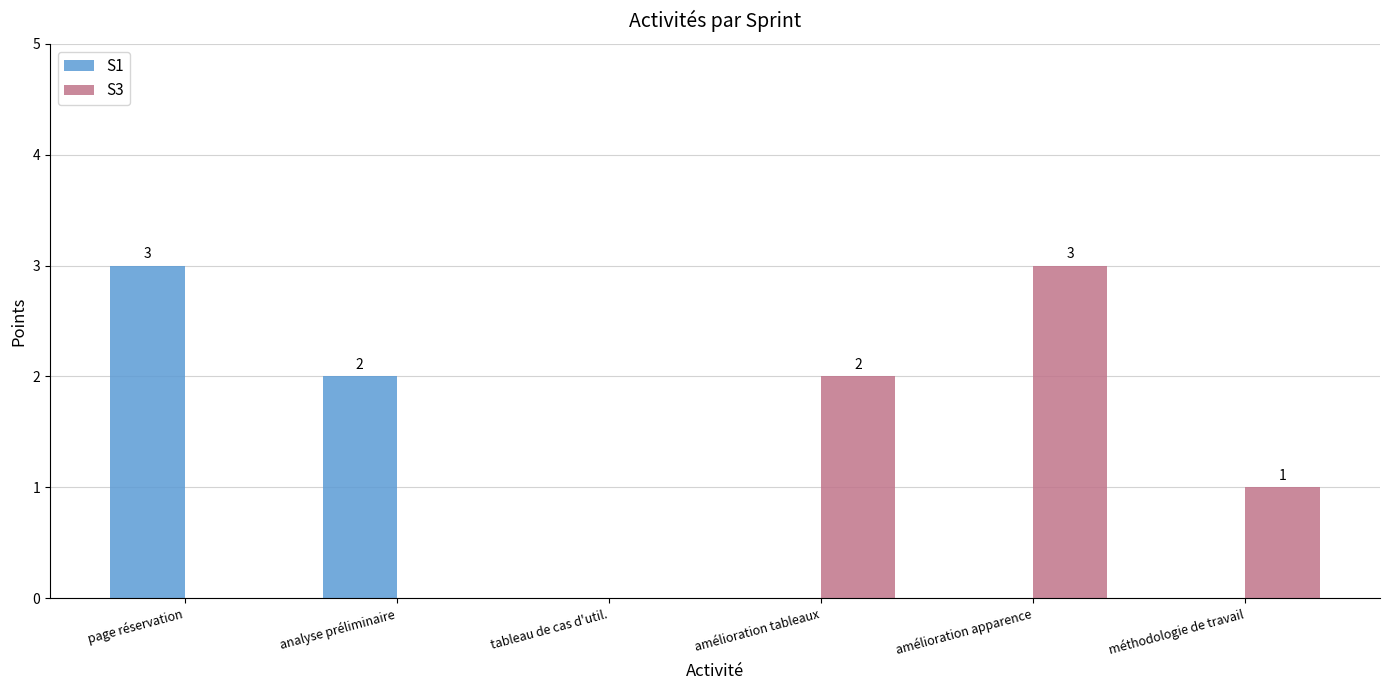

Between tableau de cas d'util. and amélioration apparence, which series saw the biggest shift?

S3